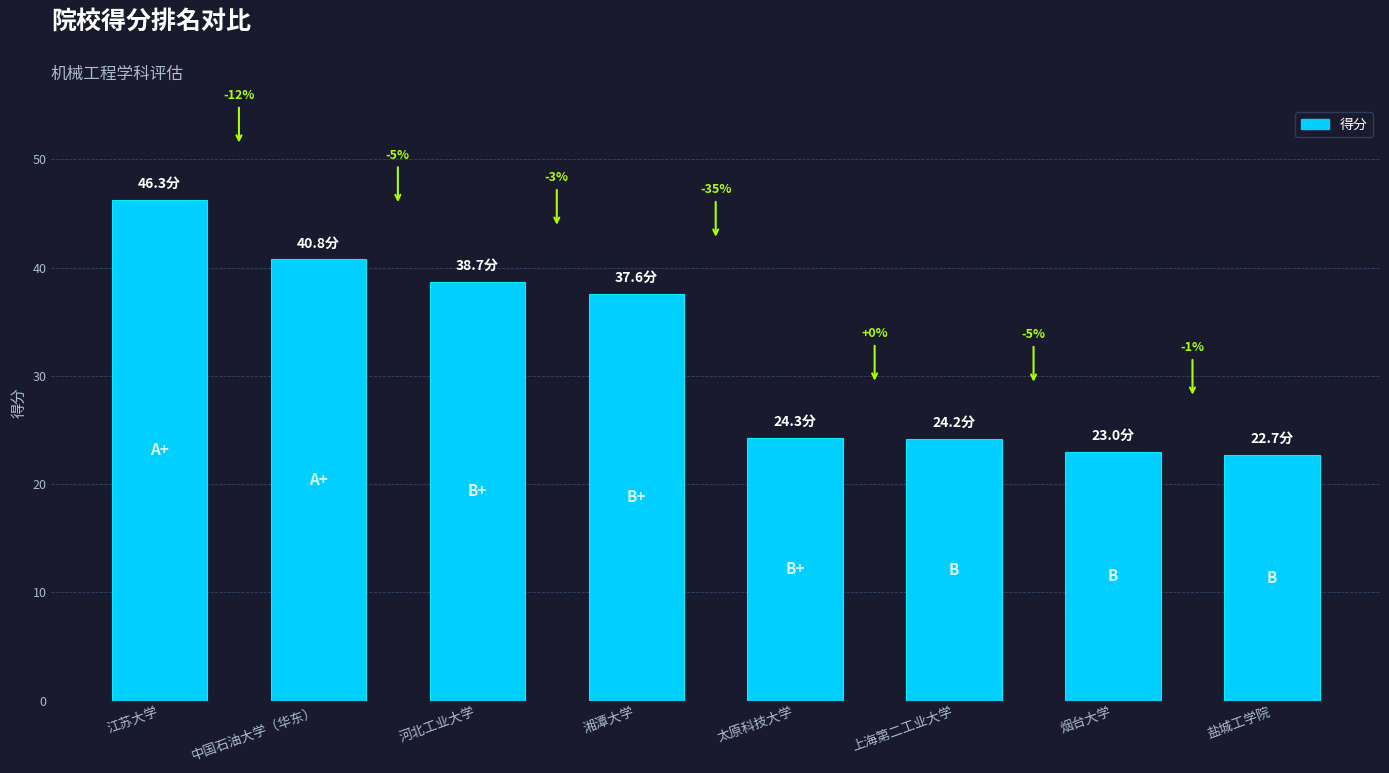

Reading left to right, list all the values displayed in this chart.

江苏大学=46.3	中国石油大学（华东）=40.8	河北工业大学=38.7	湘潭大学=37.6	太原科技大学=24.3	上海第二工业大学=24.2	烟台大学=23.0	盐城工学院=22.7